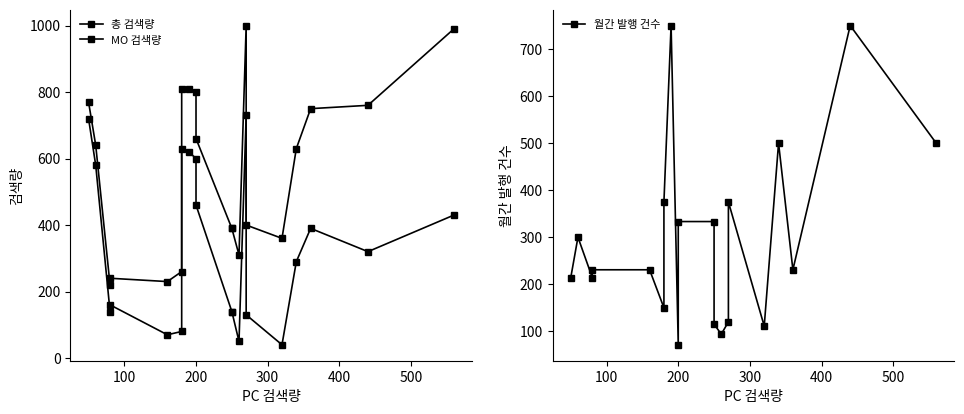

What is the maximum value for 총 검색량?

1000.0